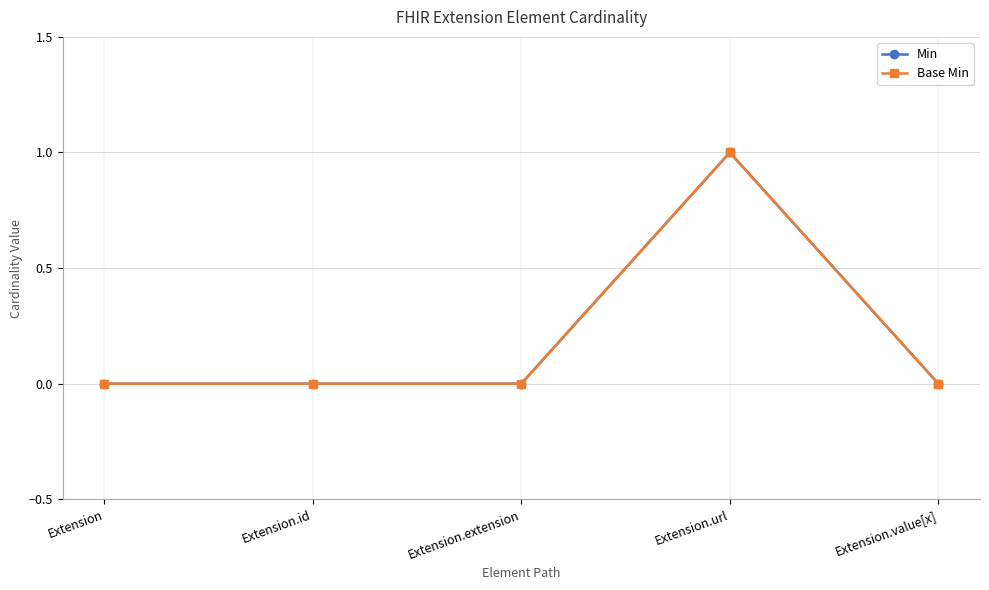

Reading right to left, extract all data points from this chart.

Min: 0	1	0	0	0
Base Min: 0	1	0	0	0